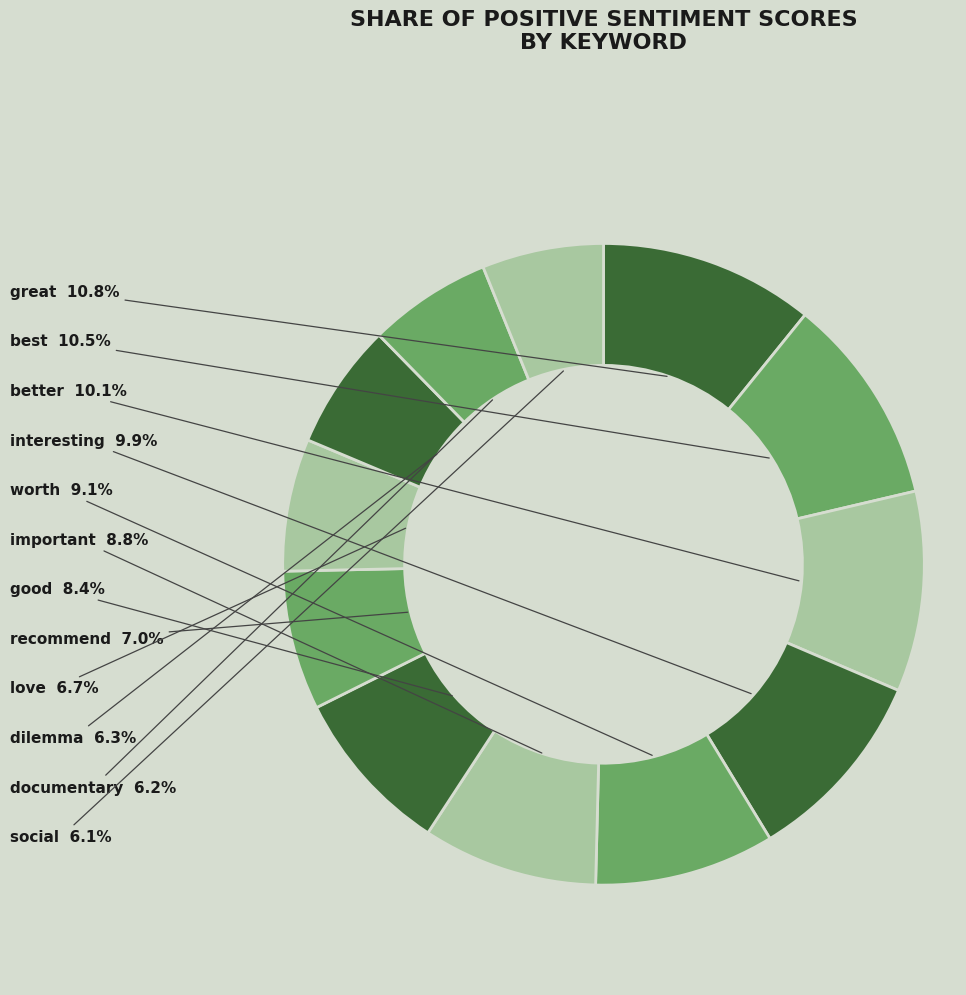

To the nearest percent, what portion does worth represent?

9%